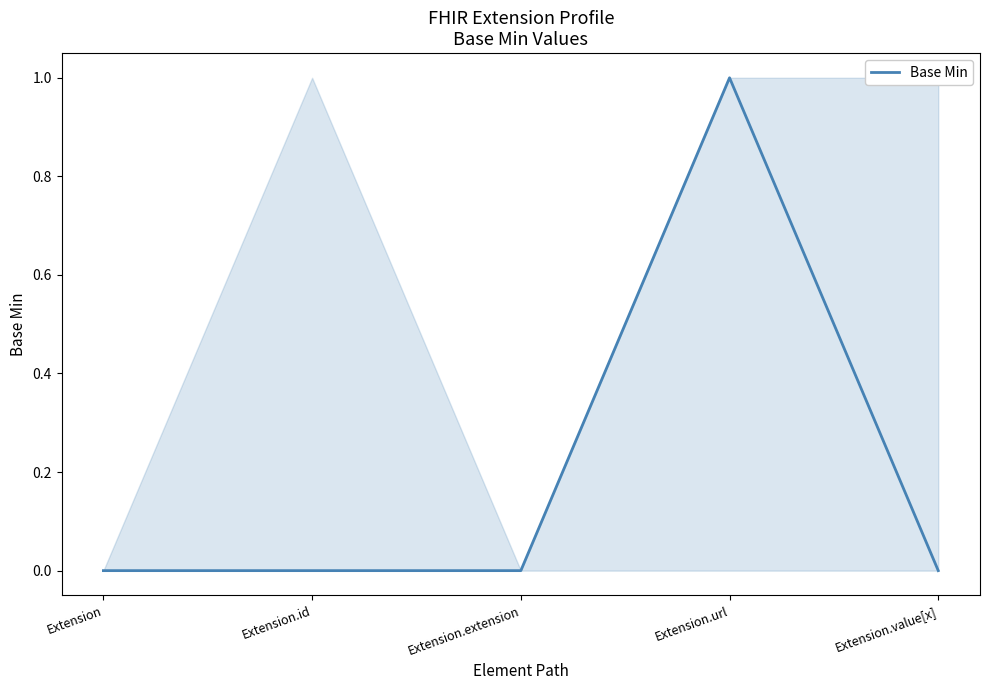

List the labels in order of value, smallest first.

Extension, Extension.id, Extension.extension, Extension.value[x], Extension.url